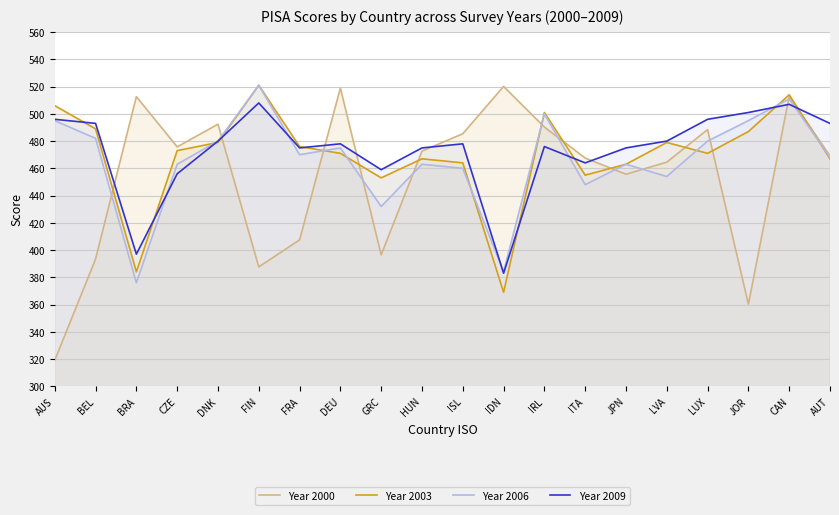

Does the chart have visible grid lines?

Yes